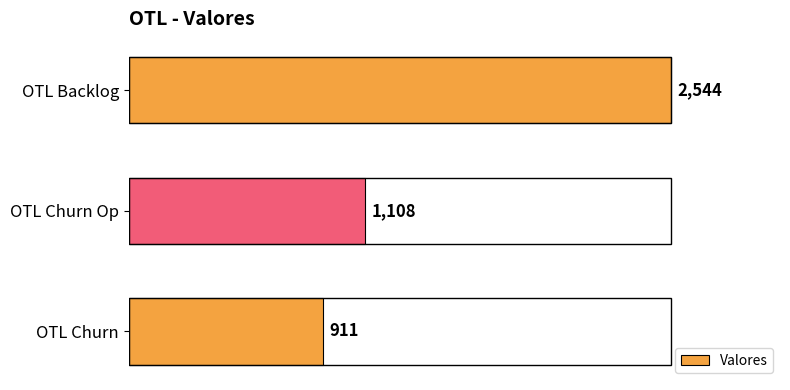

Which has a higher value, OTL Backlog or OTL Churn?

OTL Backlog